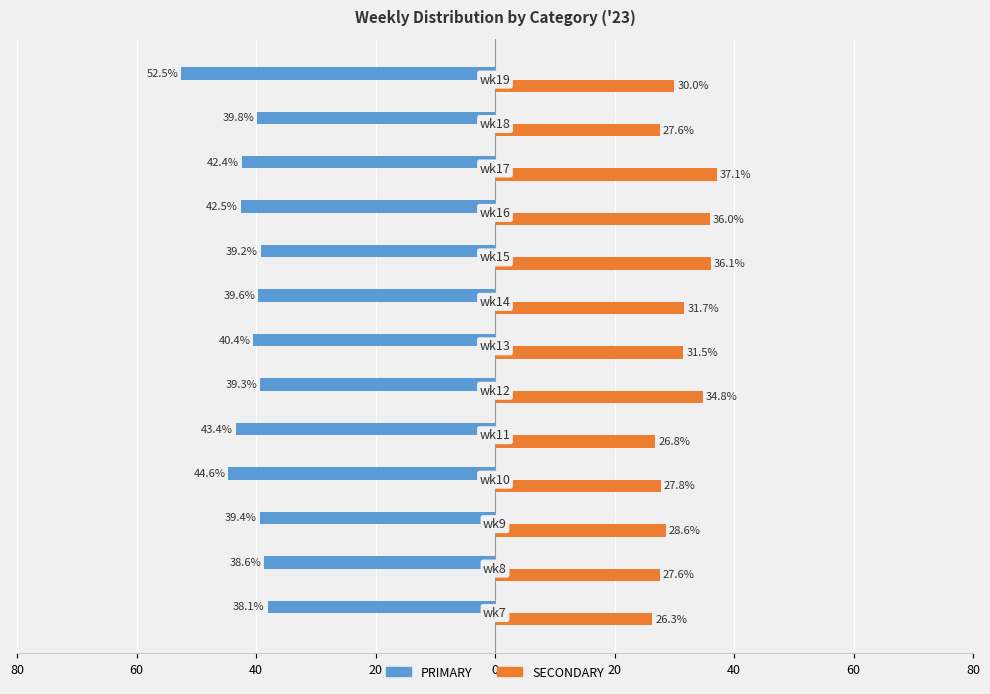

What is the smallest value displayed?

-52.5